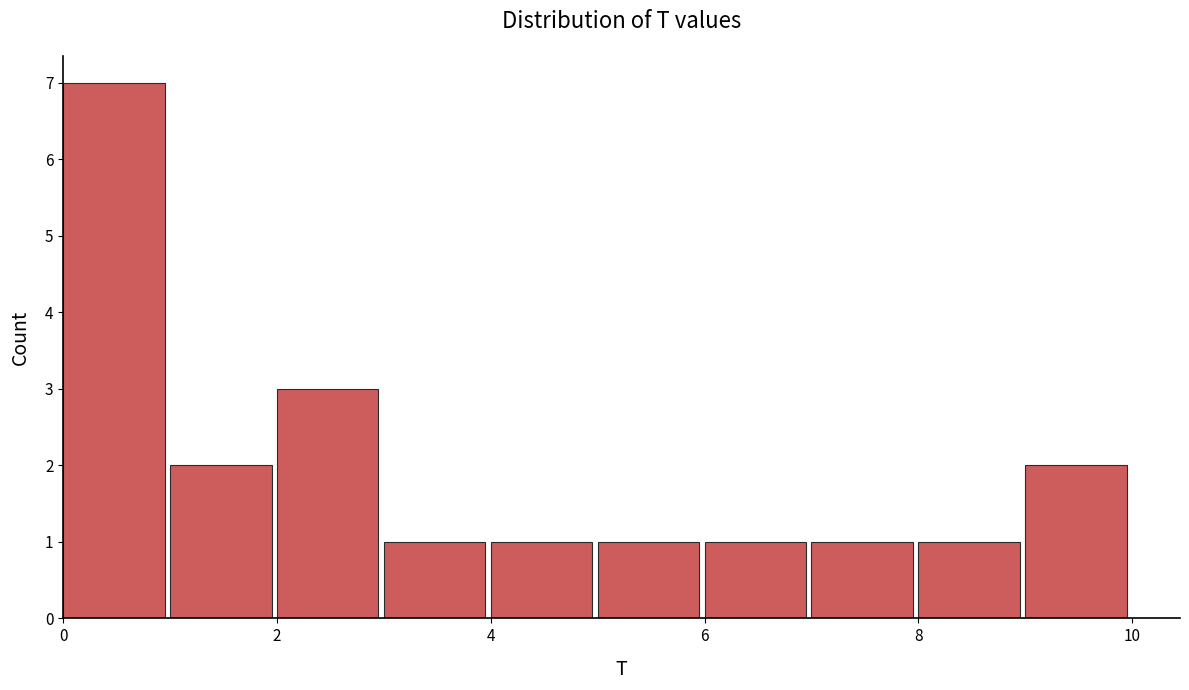

Reading left to right, transcribe this chart: for each bar, give the range it covers on the x-axis and its height. The values are not printed on the chart, so give them approximately, as read against the axis.

0 to 1: 7
1 to 2: 2
2 to 3: 3
3 to 4: 1
4 to 5: 1
5 to 6: 1
6 to 7: 1
7 to 8: 1
8 to 9: 1
9 to 10: 2